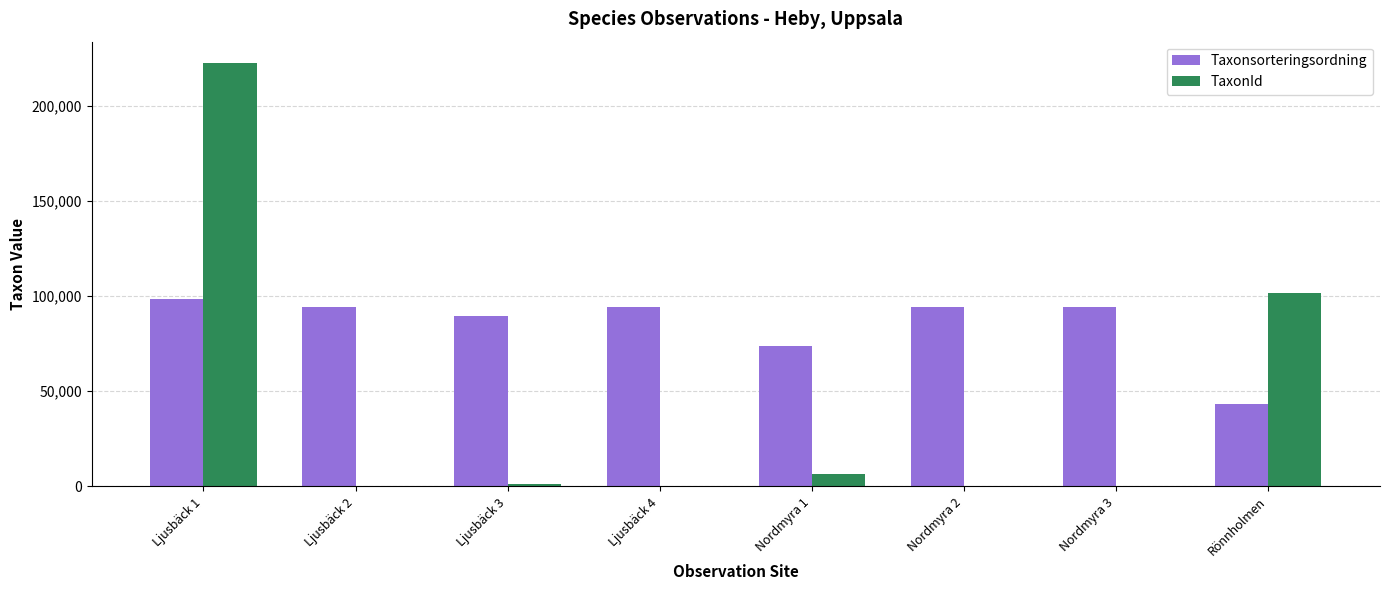

Reading left to right, what are all the values shown in this chart?

Taxonsorteringsordning: Ljusbäck 1=98520	Ljusbäck 2=94121	Ljusbäck 3=89392	Ljusbäck 4=94121	Nordmyra 1=73507	Nordmyra 2=94121	Nordmyra 3=94121	Rönnholmen=43464
TaxonId: Ljusbäck 1=222498	Ljusbäck 2=53	Ljusbäck 3=1202	Ljusbäck 4=53	Nordmyra 1=6428	Nordmyra 2=53	Nordmyra 3=53	Rönnholmen=101735